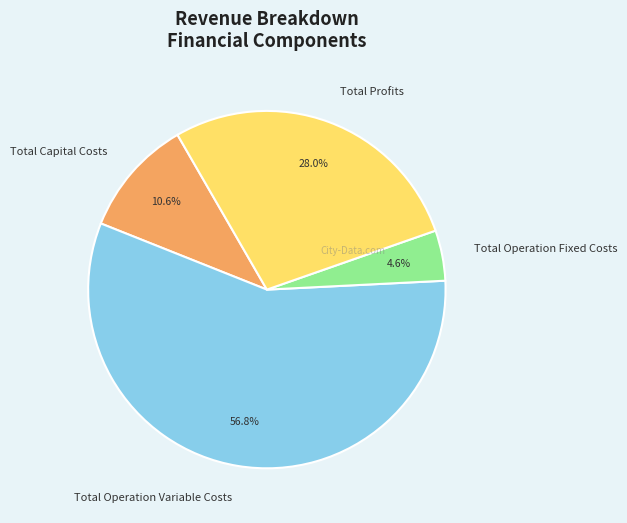

Which slice is the smallest?

Total Operation Fixed Costs